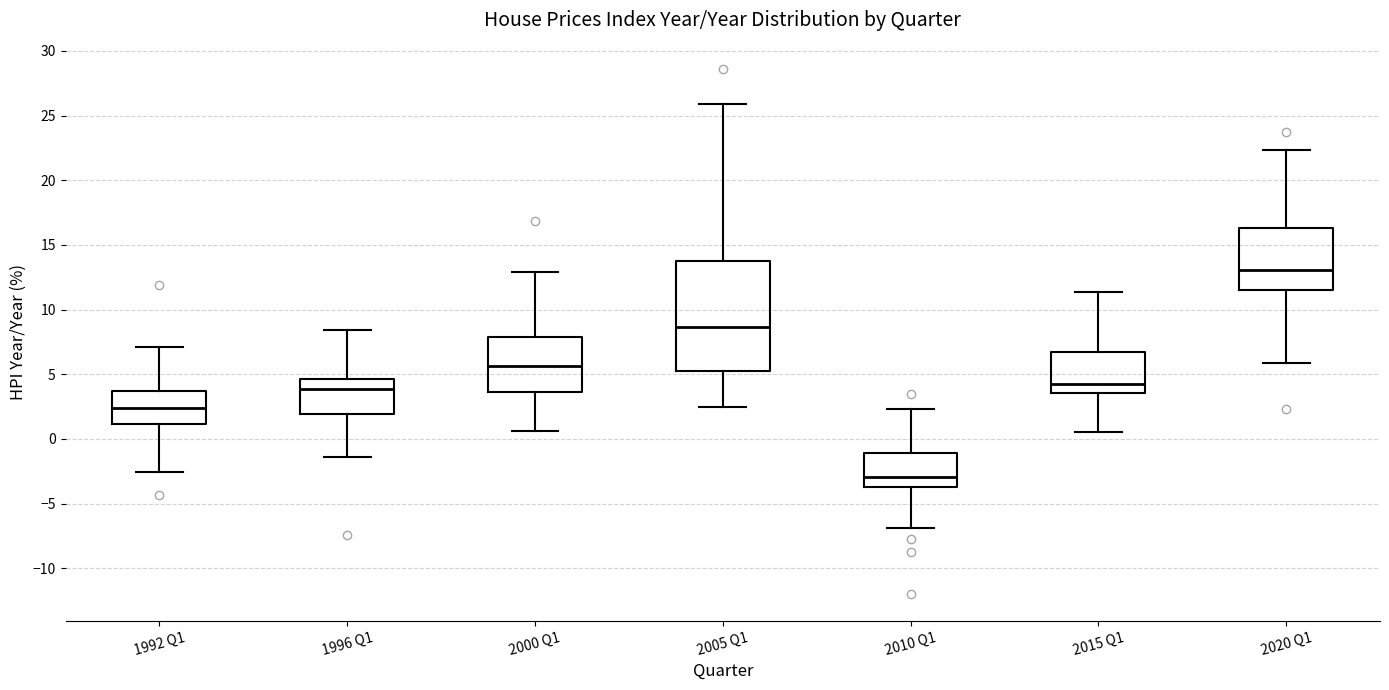

Which box has the lowest median line?

2010 Q1